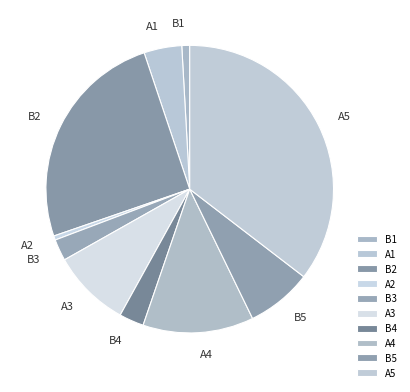

True or false: B1 accounts for 1% of the total.

True